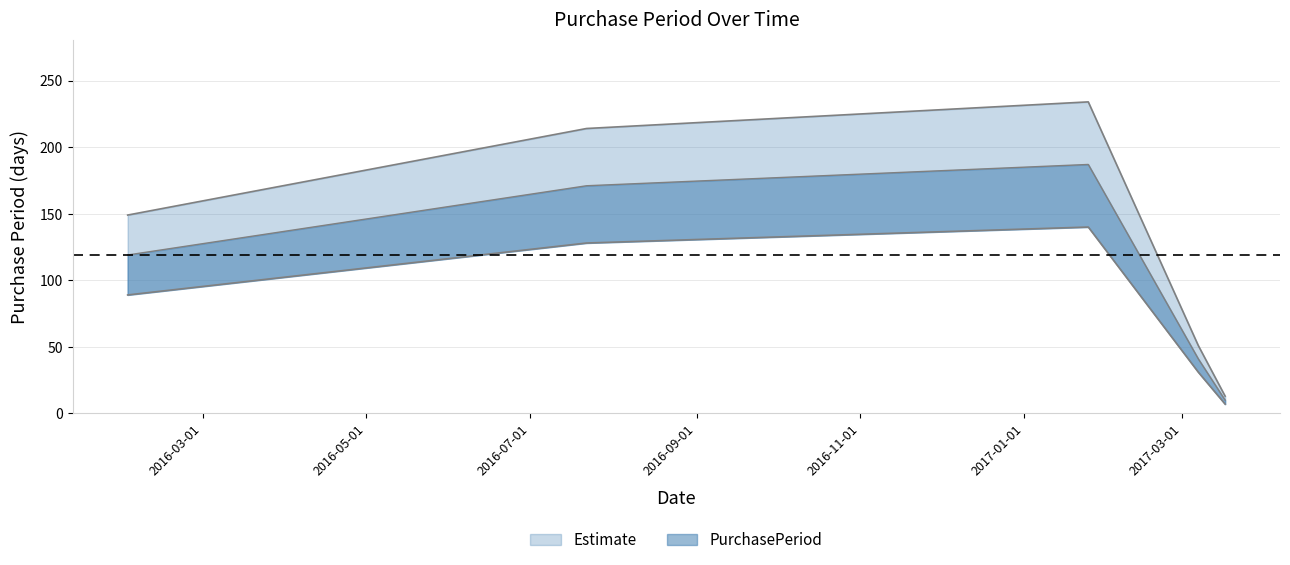

How many points are higher than both their immediate neighbors (excluding endpoints)?

1